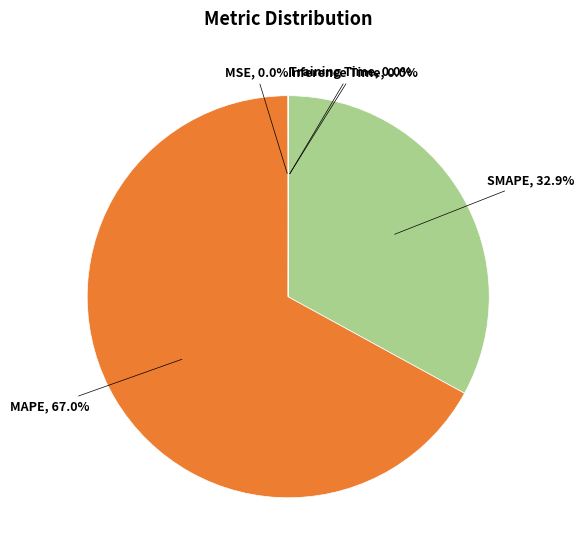

Which category has the biggest portion of the pie?

MAPE